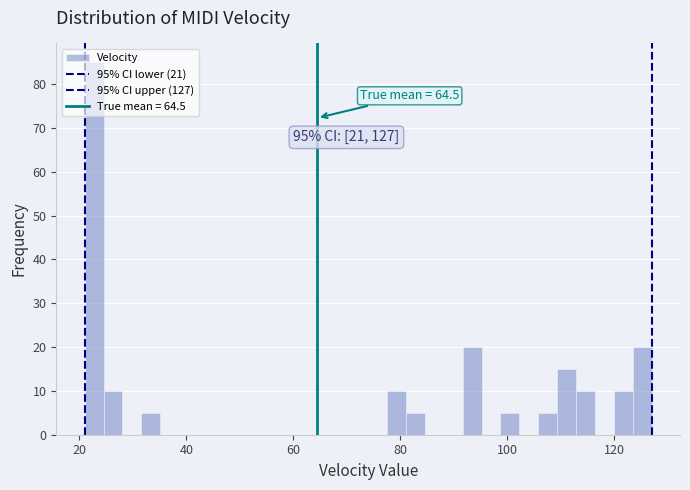

Read against the x-axis, roughly where is the centre of the tallest bar?

22